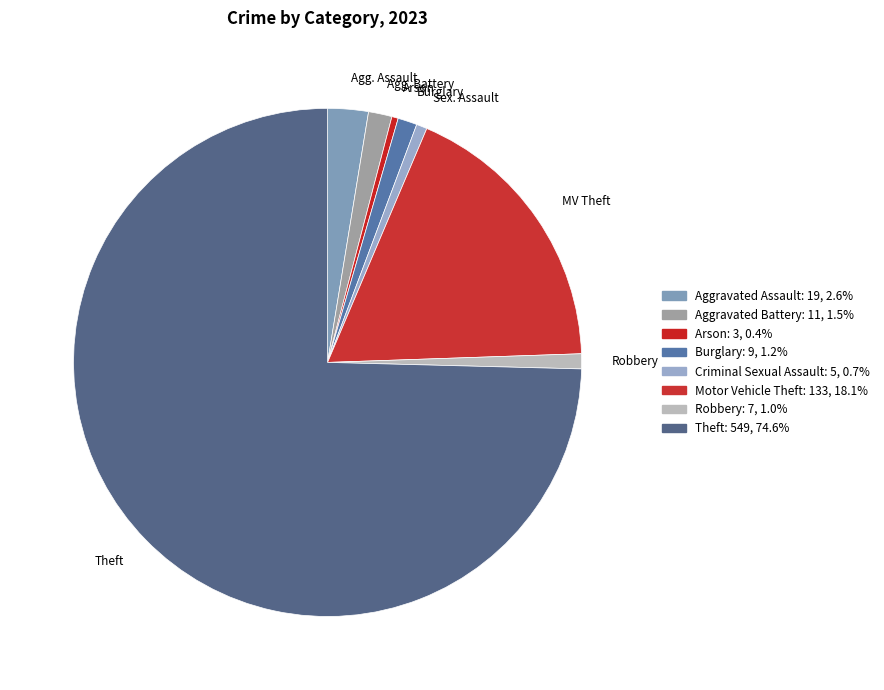

How many segments does this pie chart have?

8